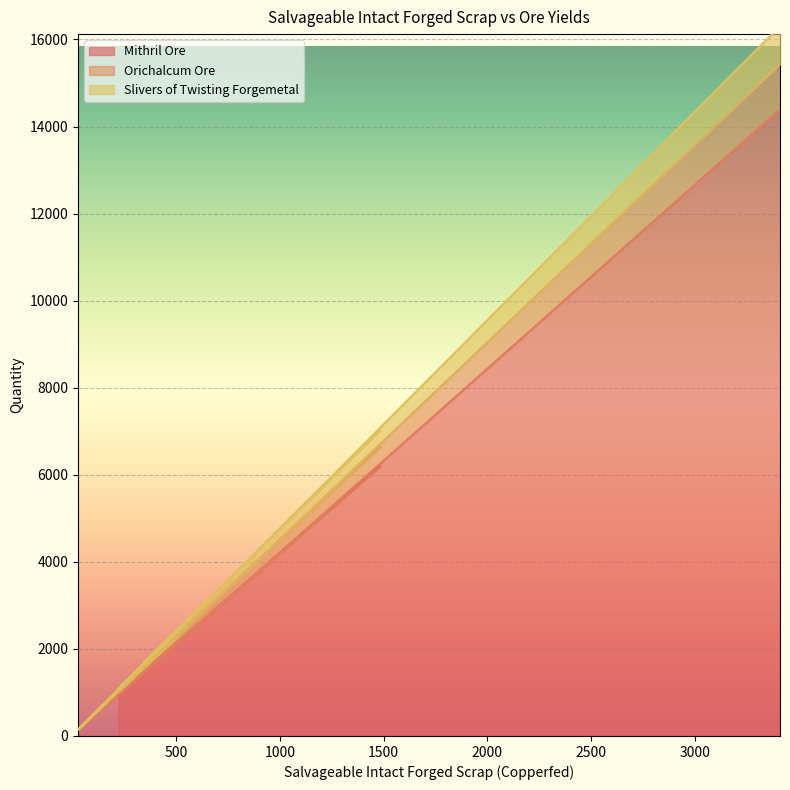

What is the label of the 4th point from the right?

322